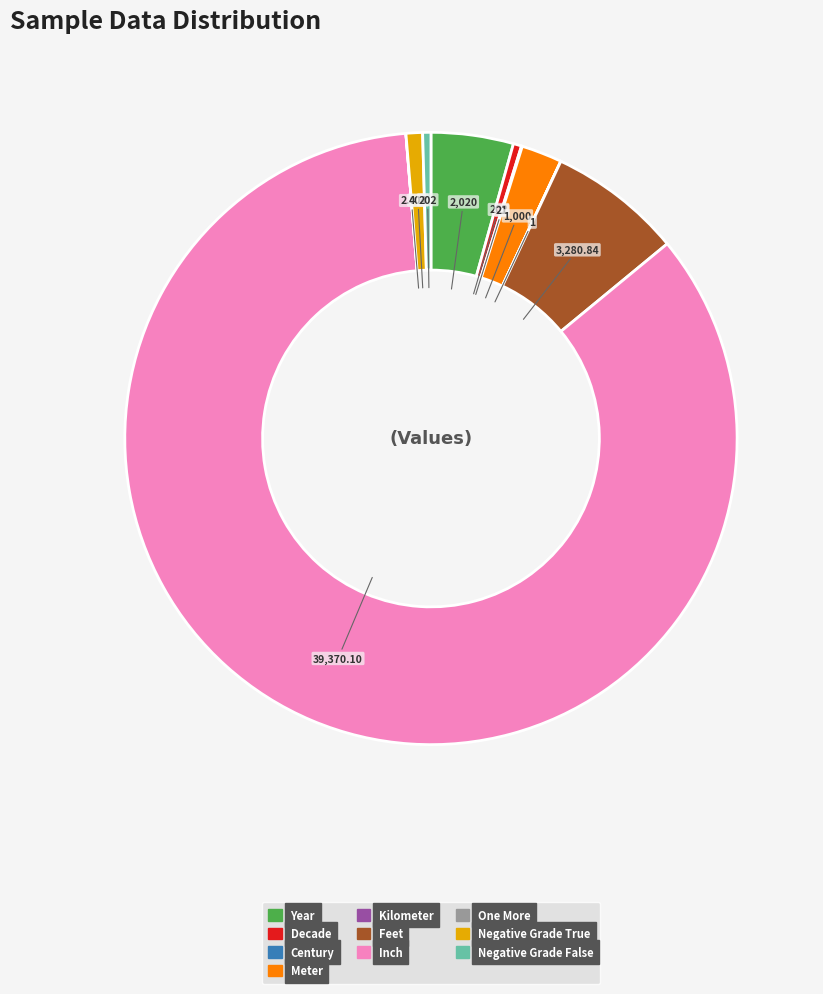

Approximately how many times larger is the value at Year compared to Negative Grade False?

10.0